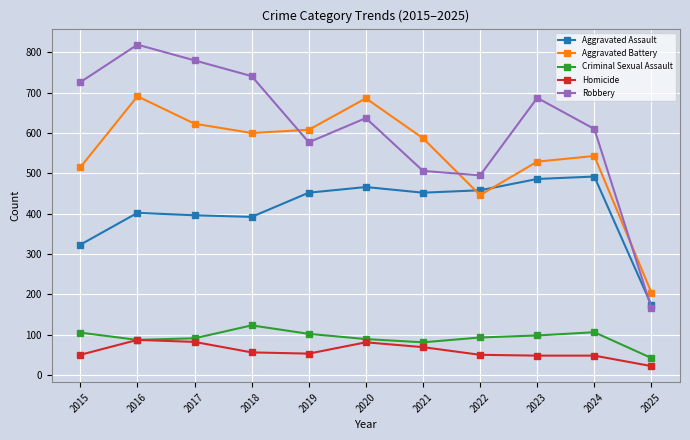

What is the difference between the highest and lowest values at 2020?

605